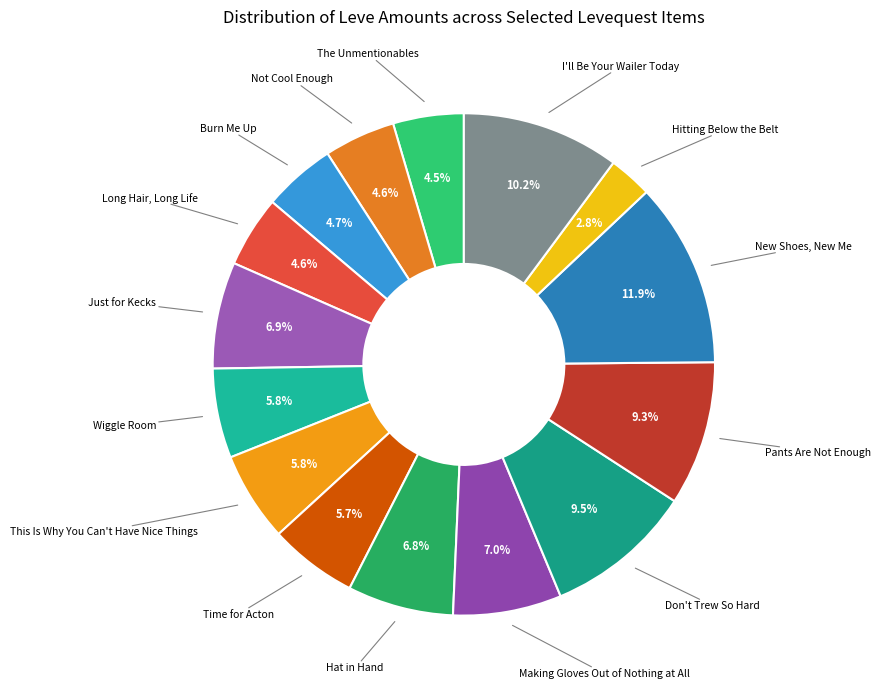

Count the number of slices in the pie.

15